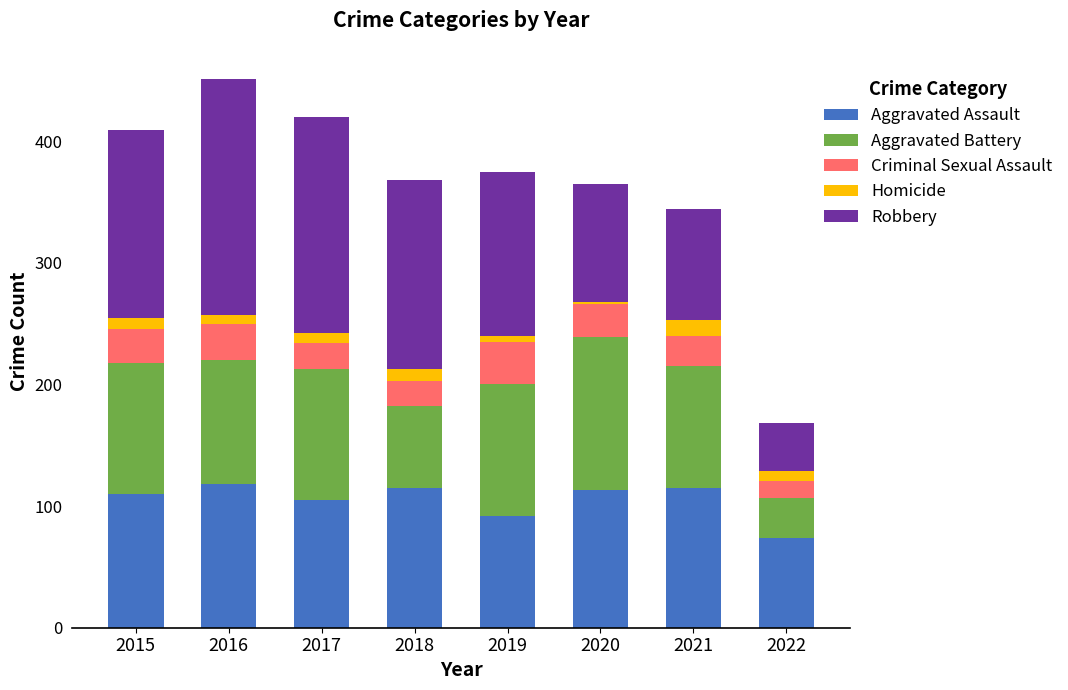

What is the difference between the maximum and minimum values in the Aggravated Assault series?

44